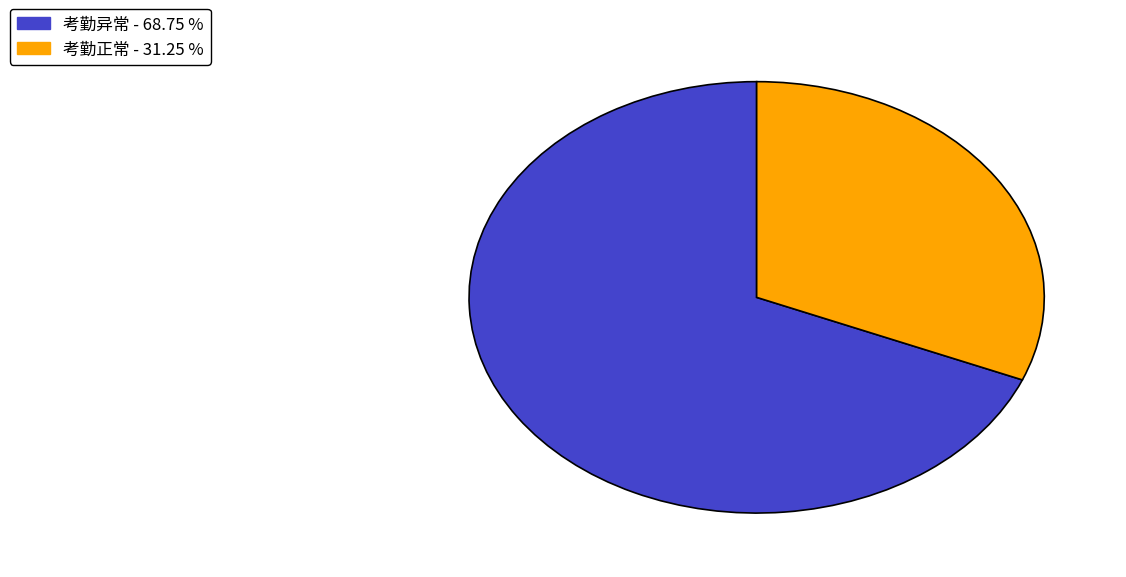

Is the sum of 考勤正常 and 考勤异常 greater than half?

Yes